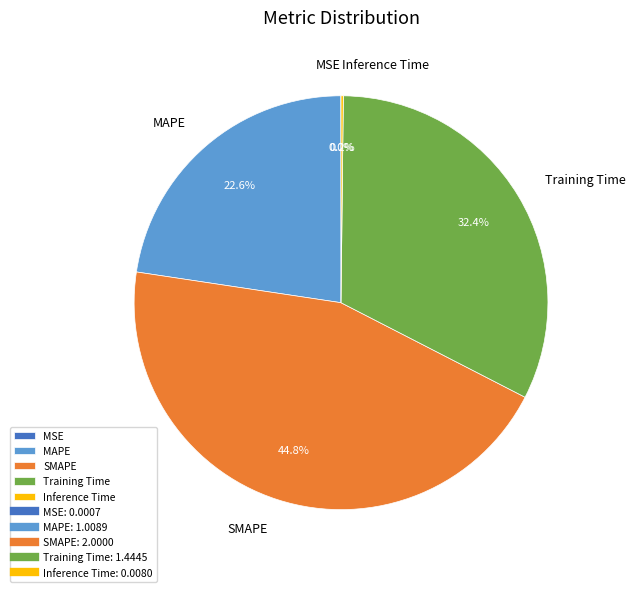

What portion of the pie excludes Training Time?

67.6%